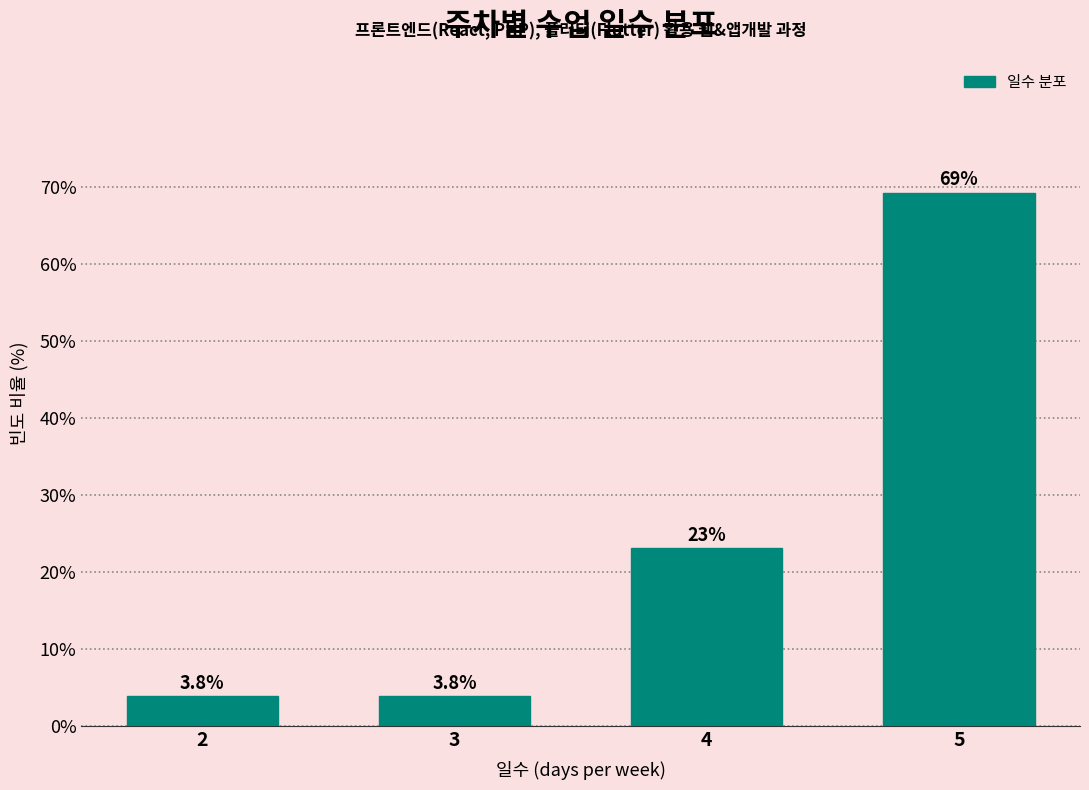

Reading left to right, transcribe all the data shown in this chart.

3.8	3.8	23.1	69.2